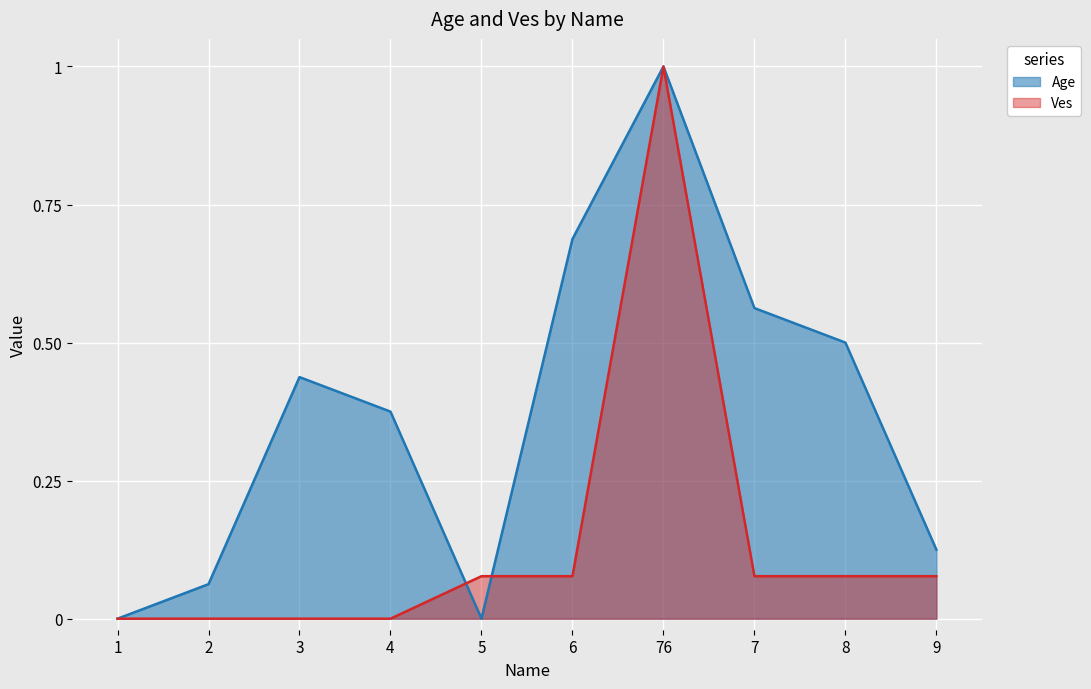

Which category has the lowest value in the Ves series?

1